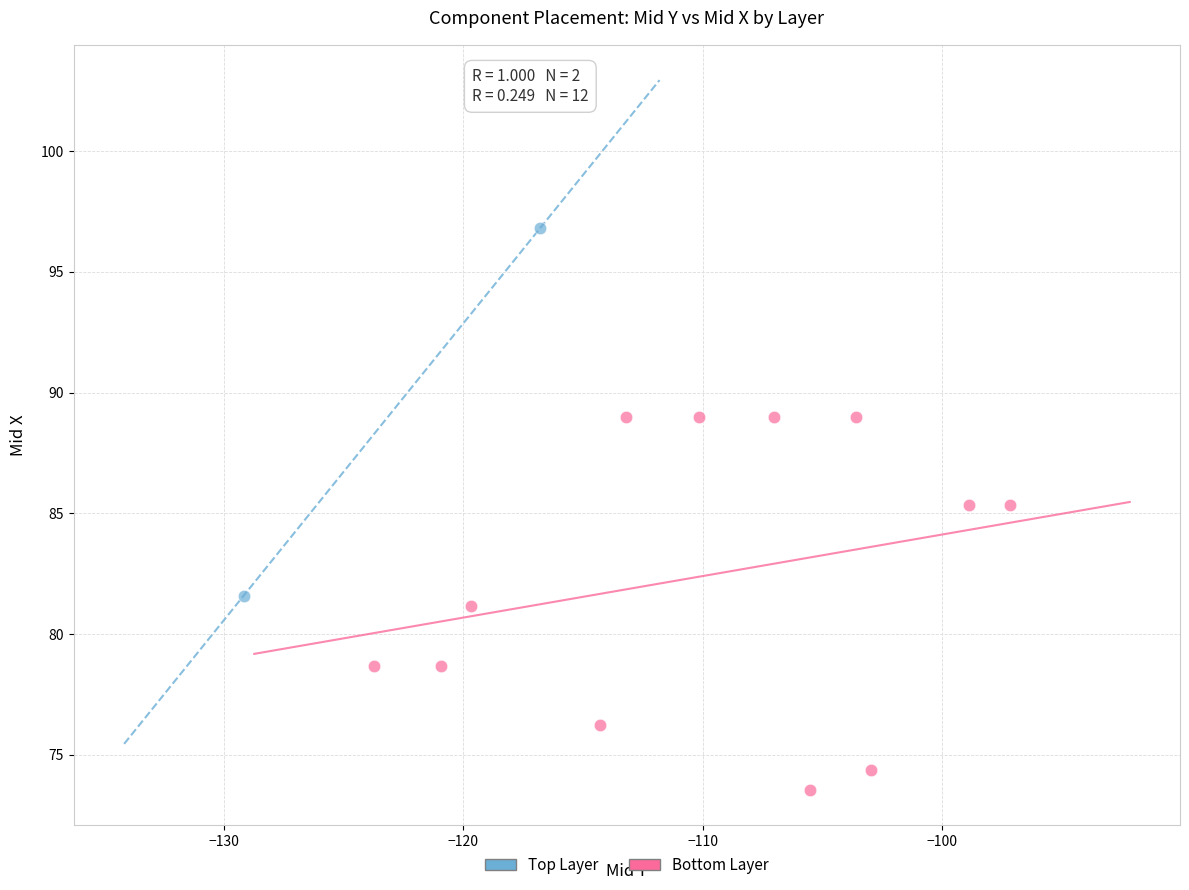

What are all the series names shown in the legend?

Top Layer, Bottom Layer